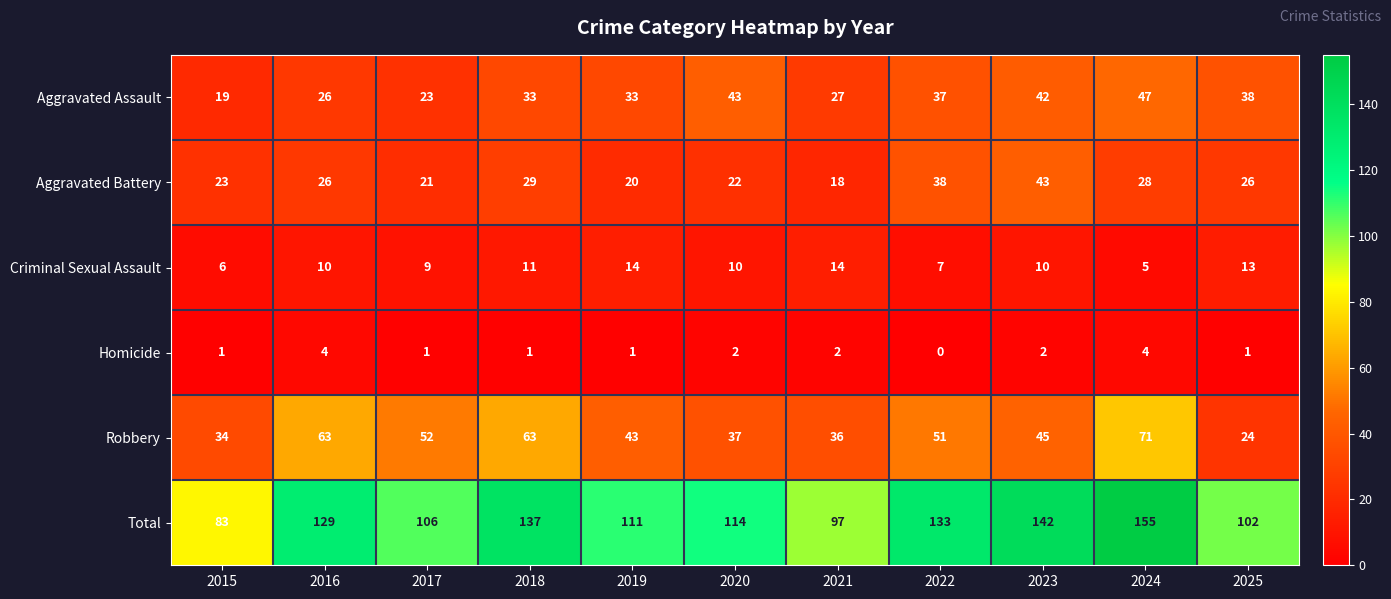

Rank the series at 2021 from highest to lowest value.

Total, Robbery, Aggravated Assault, Aggravated Battery, Criminal Sexual Assault, Homicide